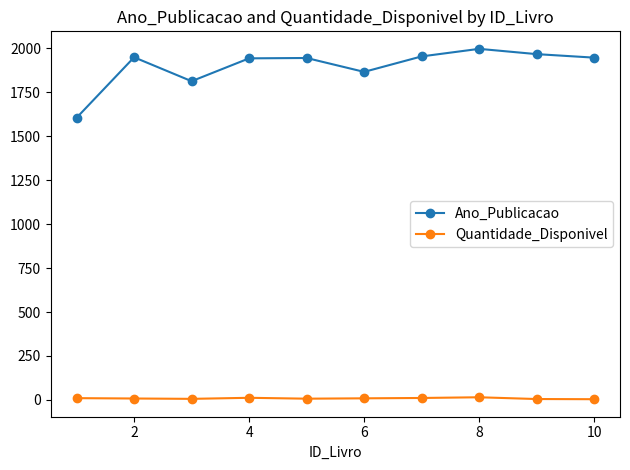

What are all the series names shown in the legend?

Ano_Publicacao, Quantidade_Disponivel